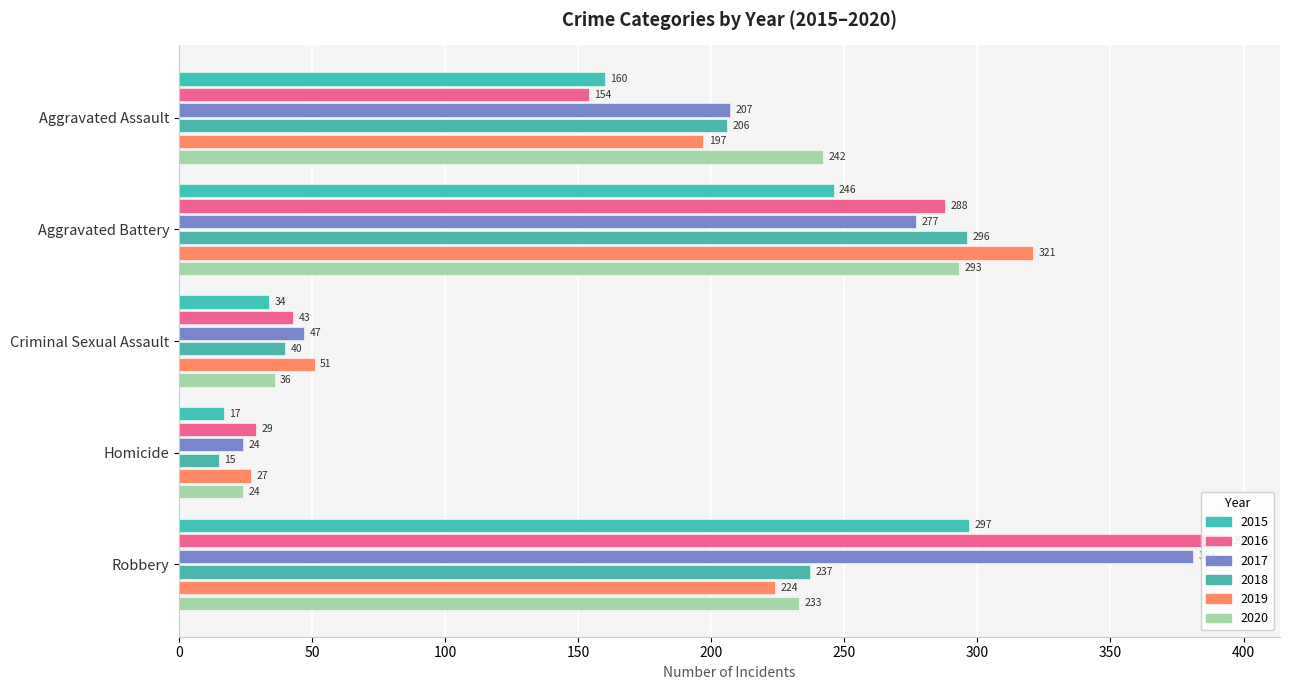

How many bars are there in total?

30